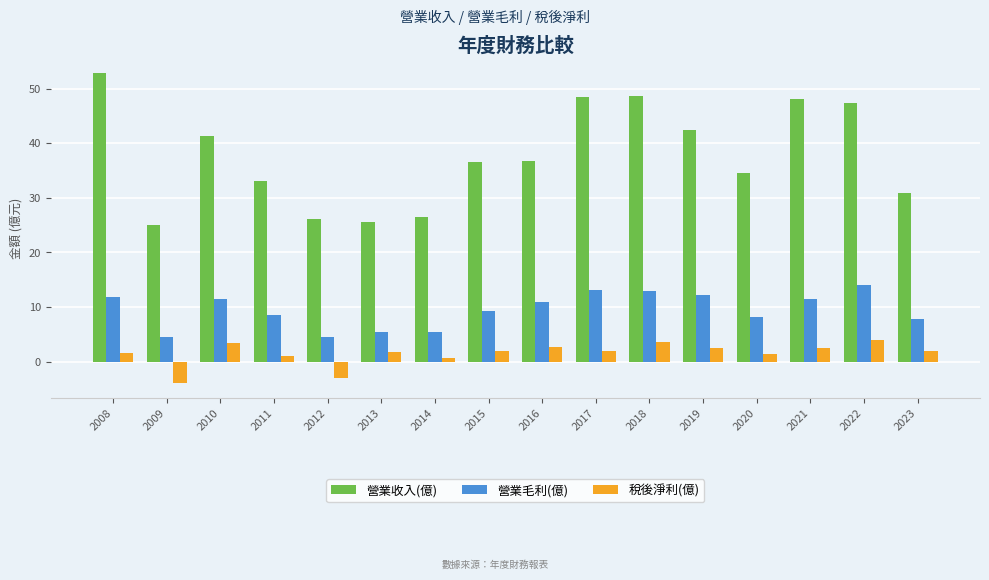

How many groups of bars are there?

16